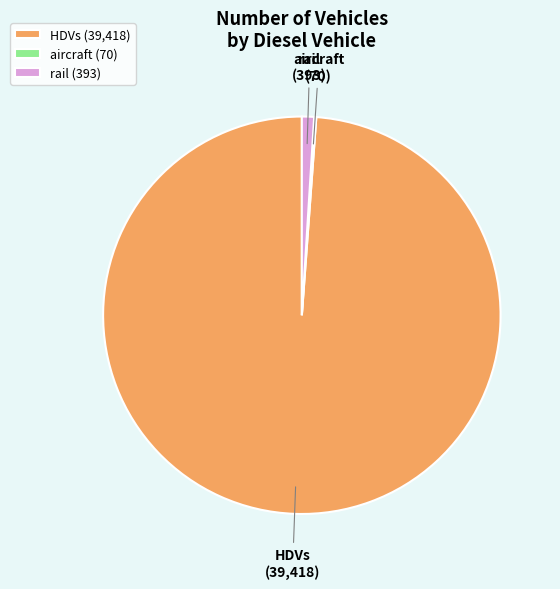

Does HDVs account for over 50% of the chart?

Yes